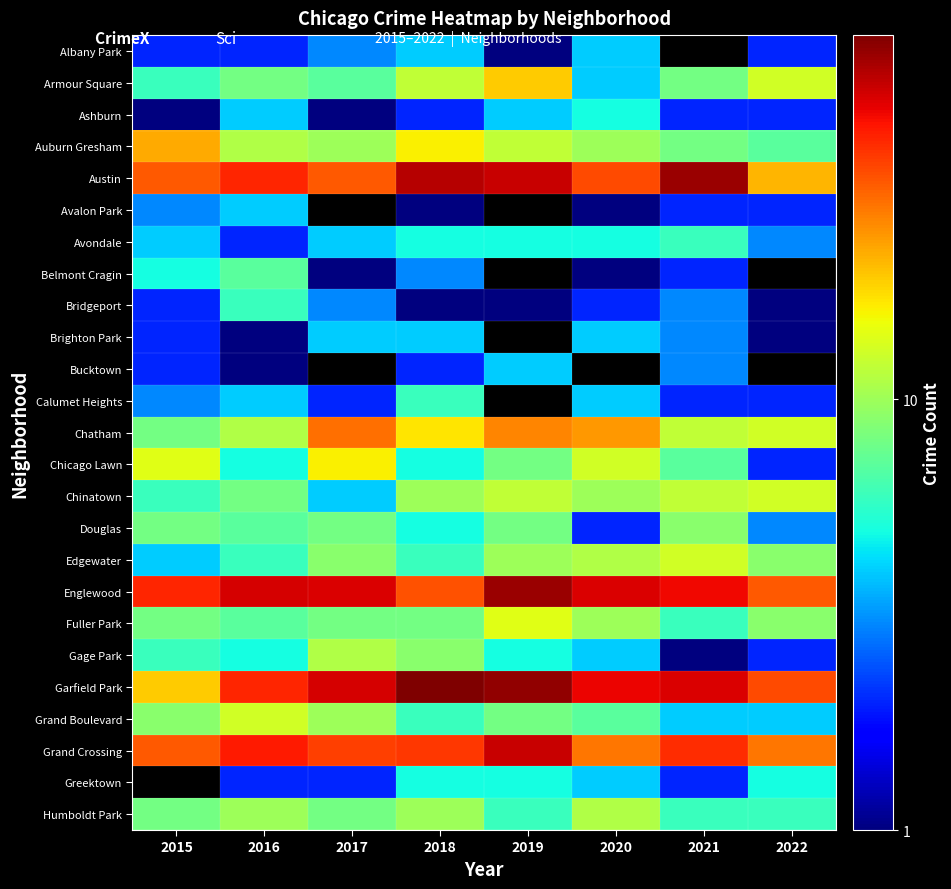

What is the spread (max minus min) of values at 2022?

33.0